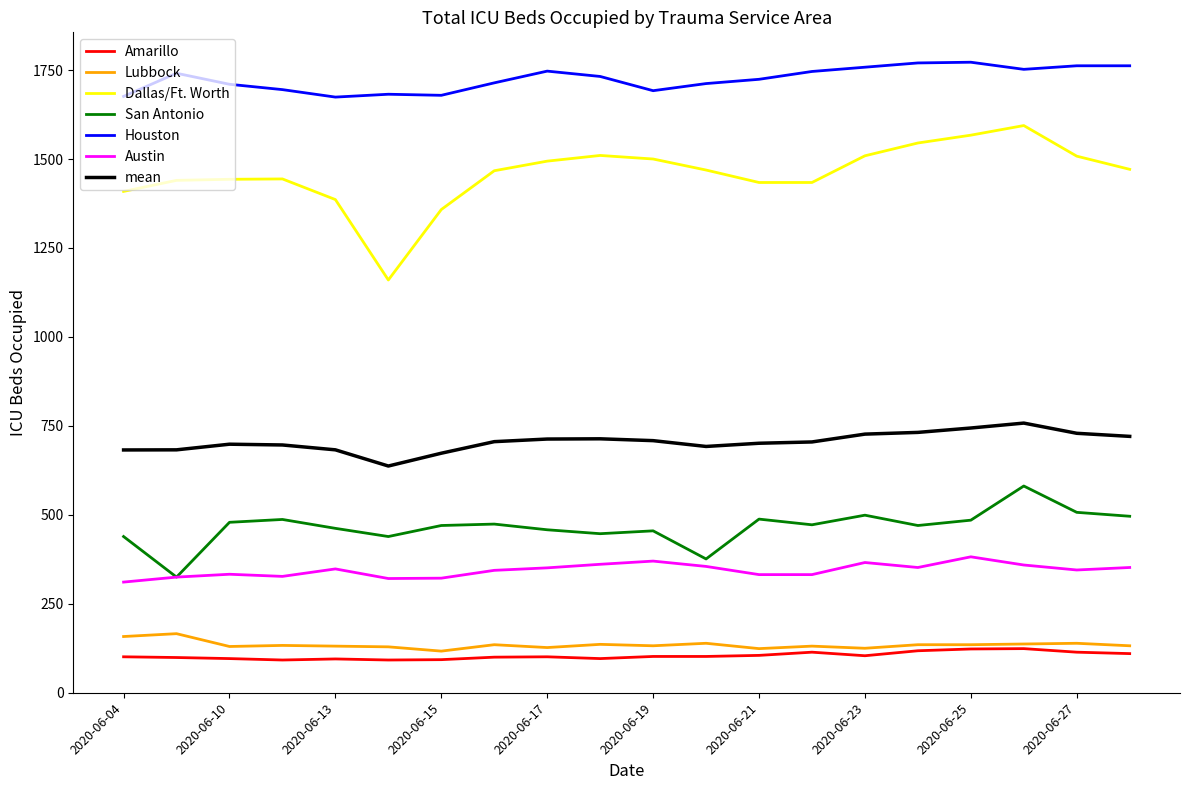

Which series has the widest spread of values?

Dallas/Ft. Worth